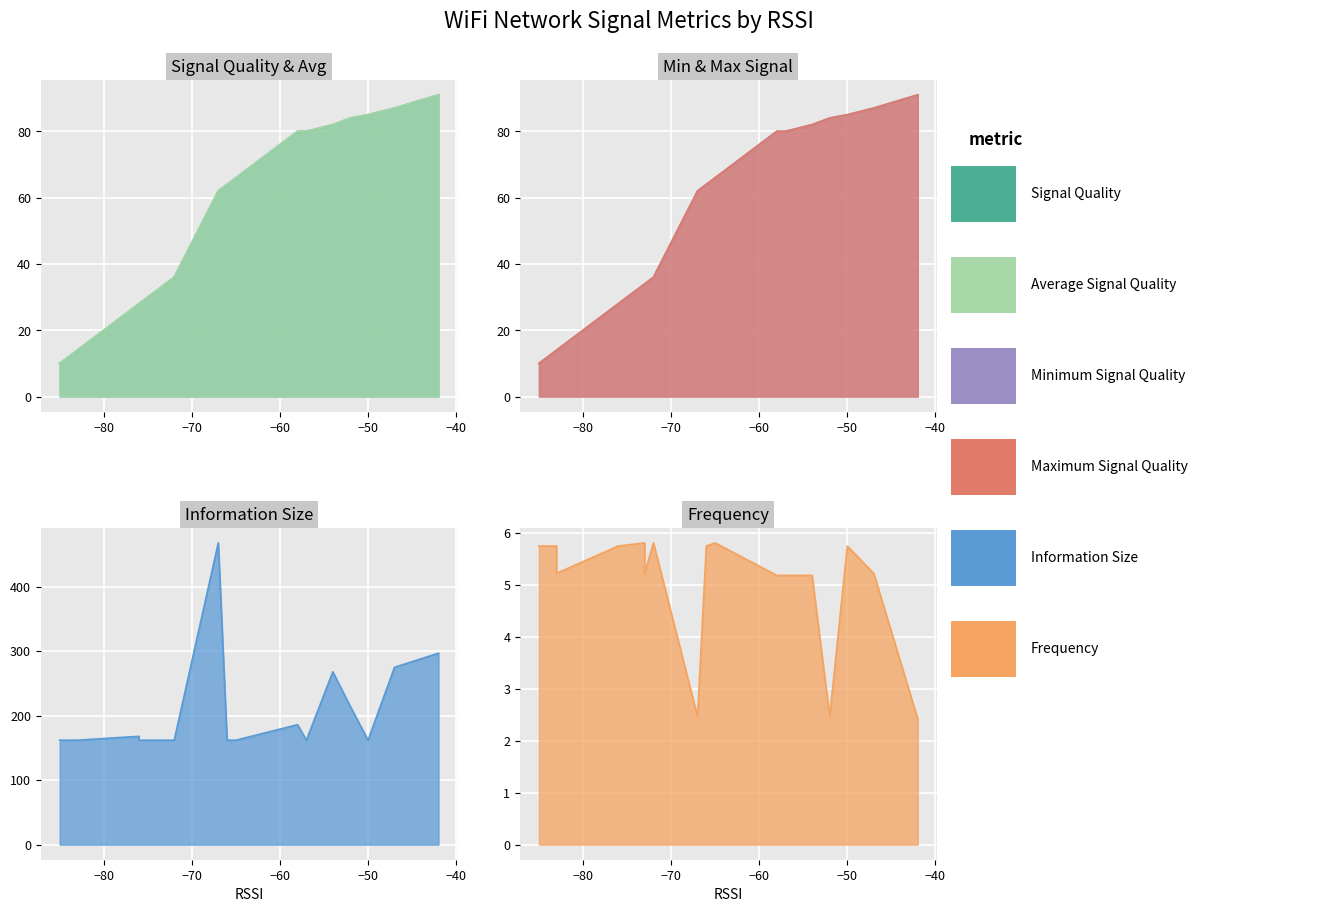

What are all the series names shown in the legend?

Signal Quality, Average Signal Quality, Minimum Signal Quality, Maximum Signal Quality, Information Size, Frequency